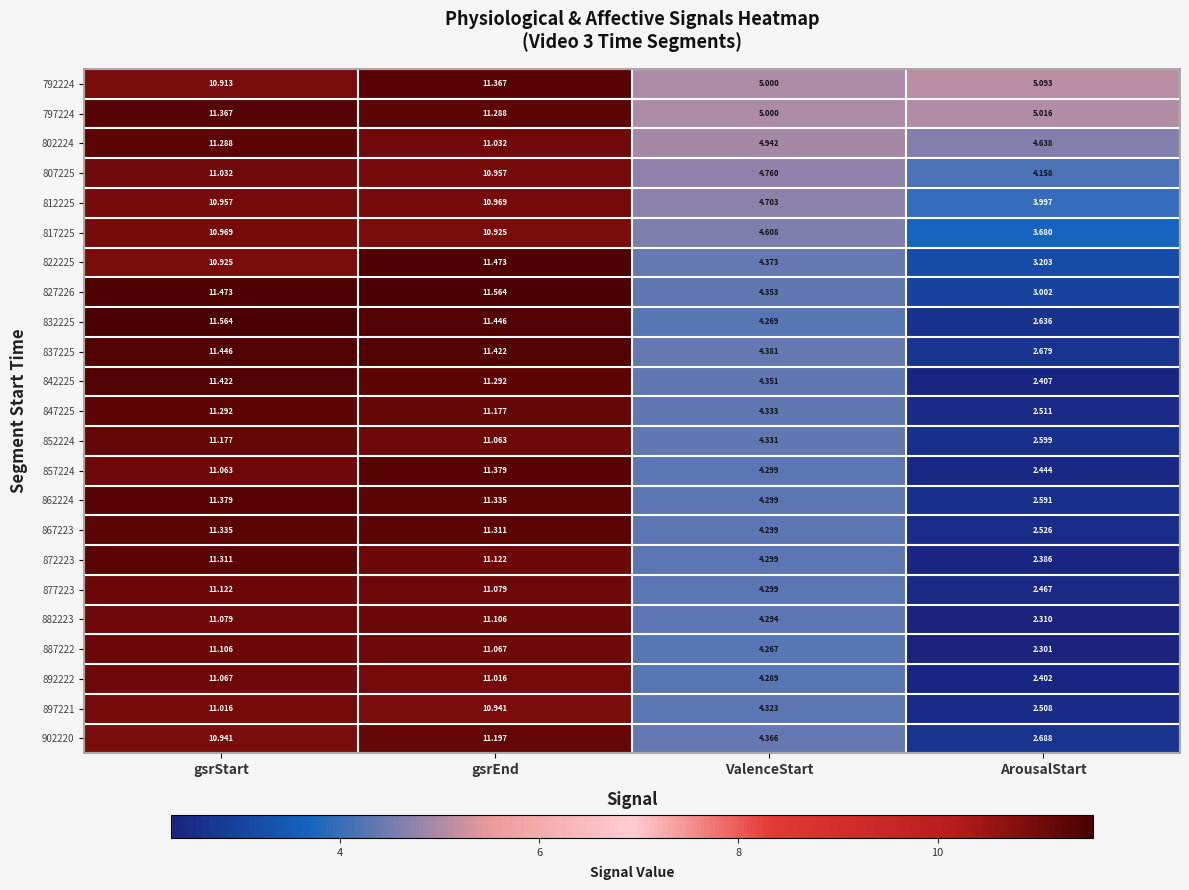

Is the value of 817225 at ValenceStart greater than the value of 882223 at ValenceStart?

Yes